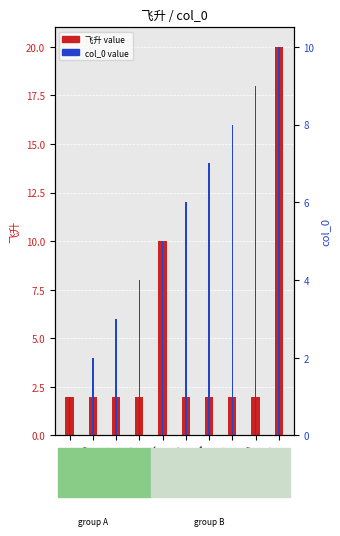

How many values in the col_0 series are below 6?

5